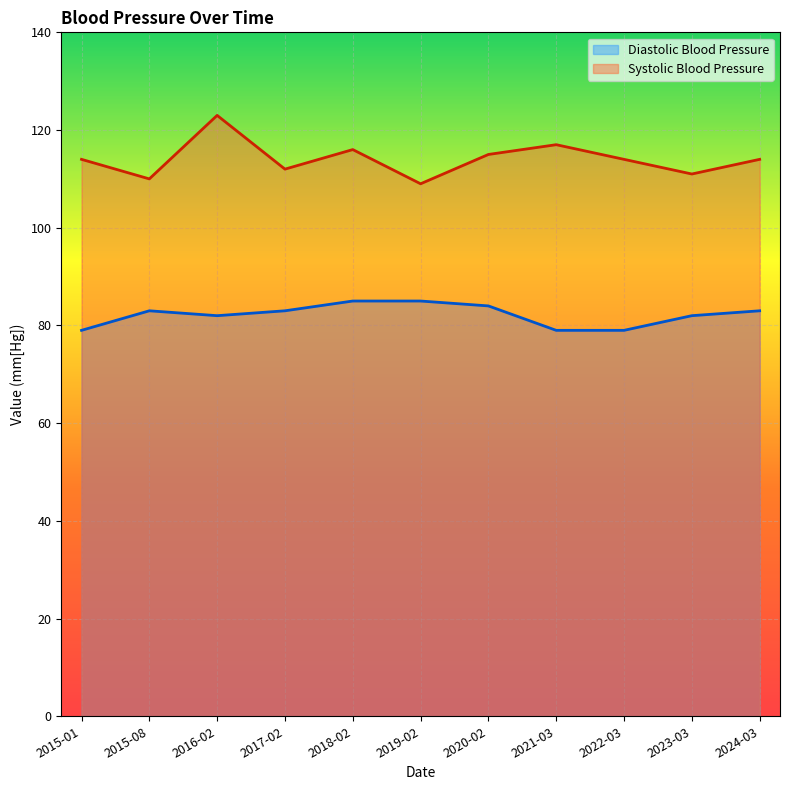

True or false: Diastolic Blood Pressure and Systolic Blood Pressure intersect in this chart.

False